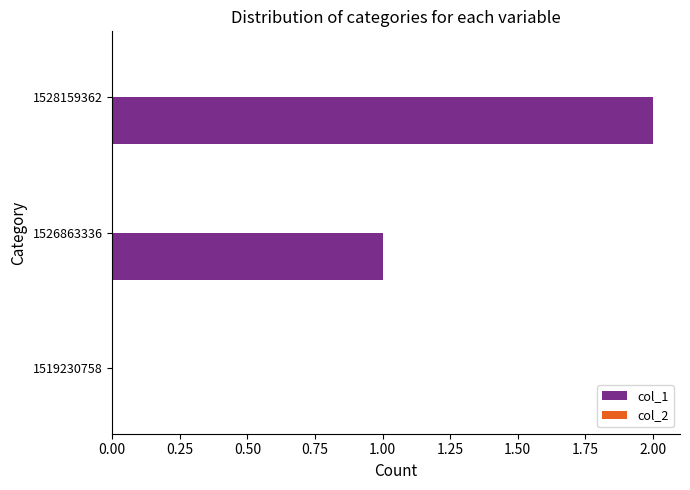

The value at 1526863336 is 1. True or false?

True